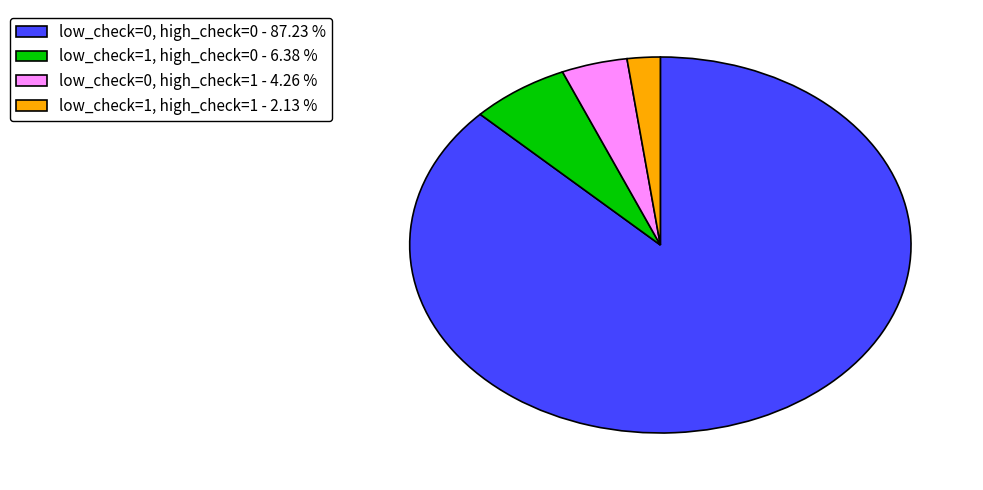

Which has a higher value, low_check=1, high_check=1 - 2.13 % or low_check=0, high_check=1 - 4.26 %?

low_check=0, high_check=1 - 4.26 %